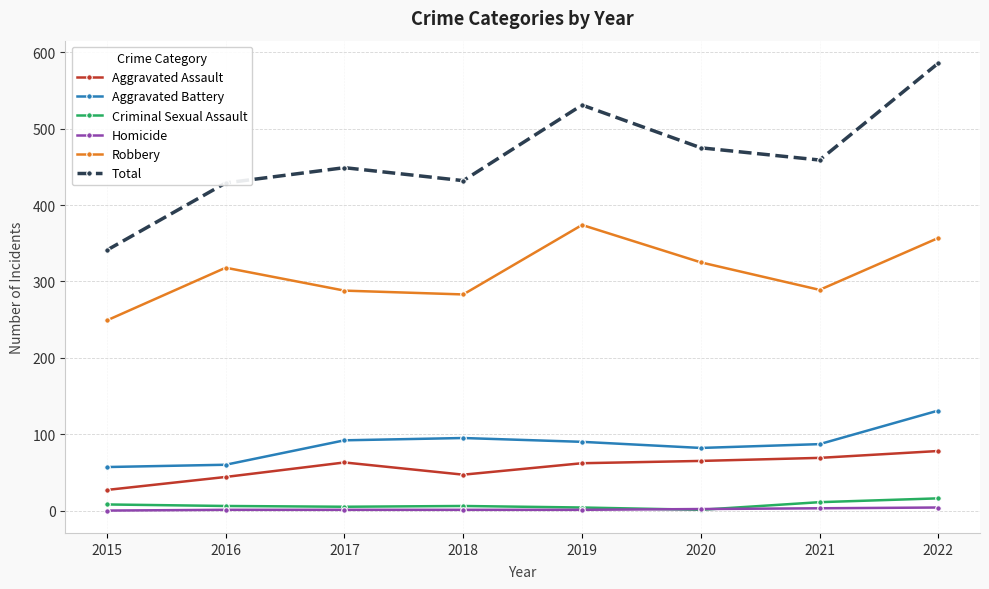

True or false: Robbery and Aggravated Battery intersect in this chart.

False